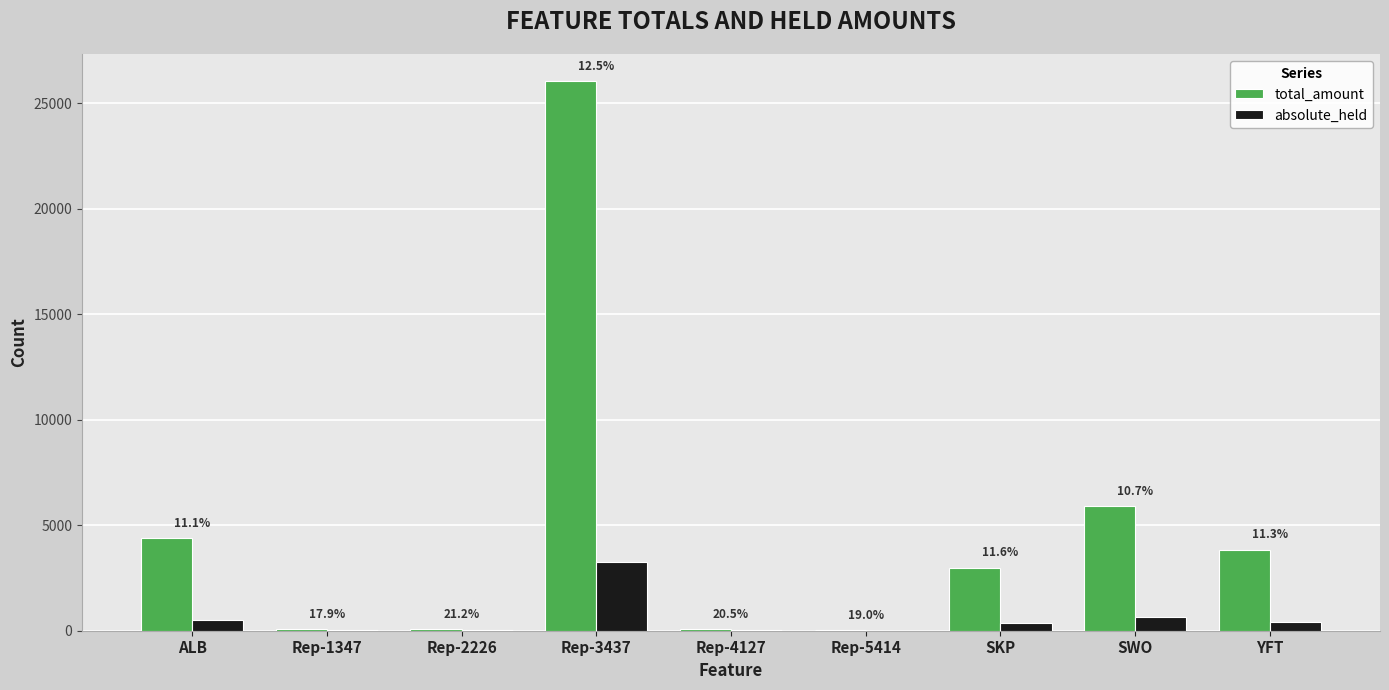

What is the label of the 4th bar from the right?

Rep-5414